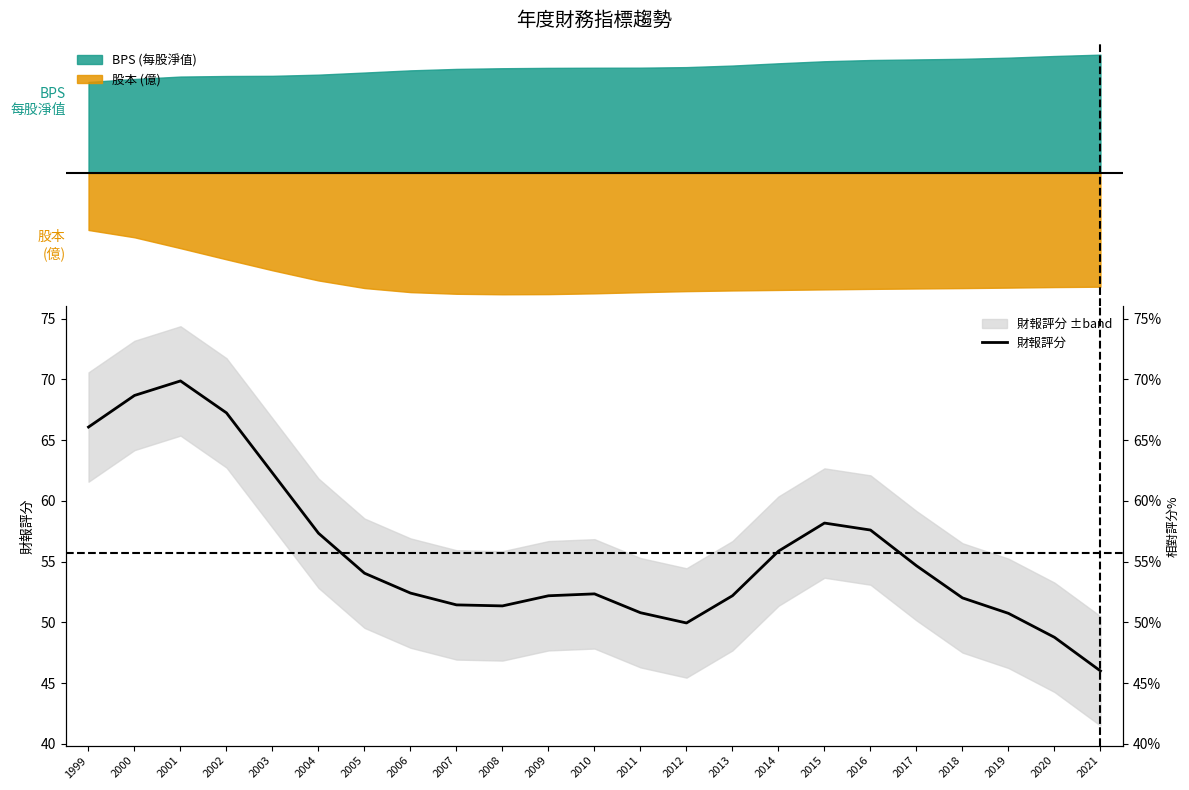

Which has a higher value, 2020 or 2011?

2011